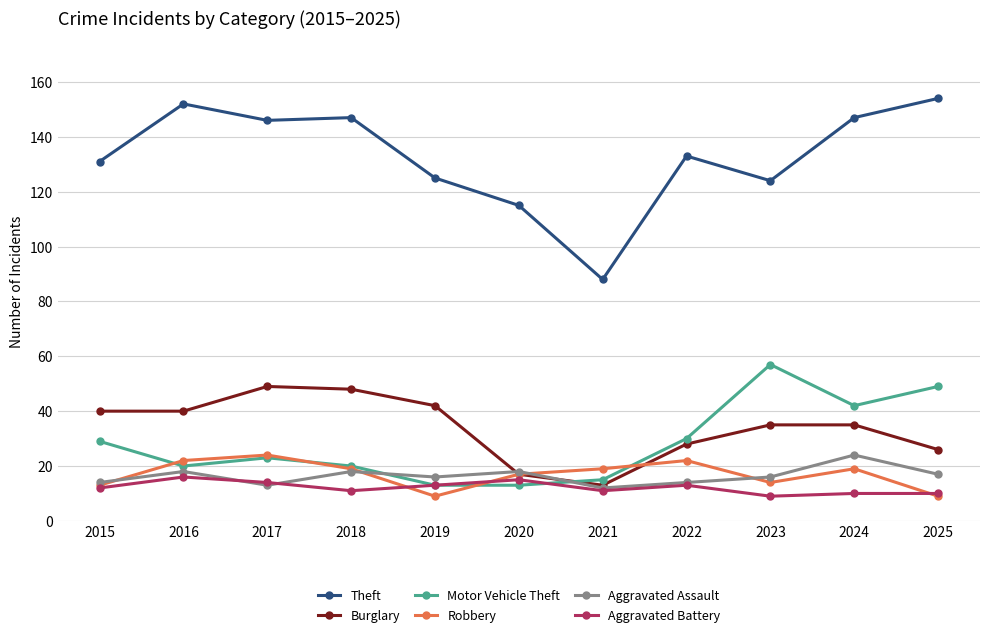

At how many categories does at least one series exceed 120?

9